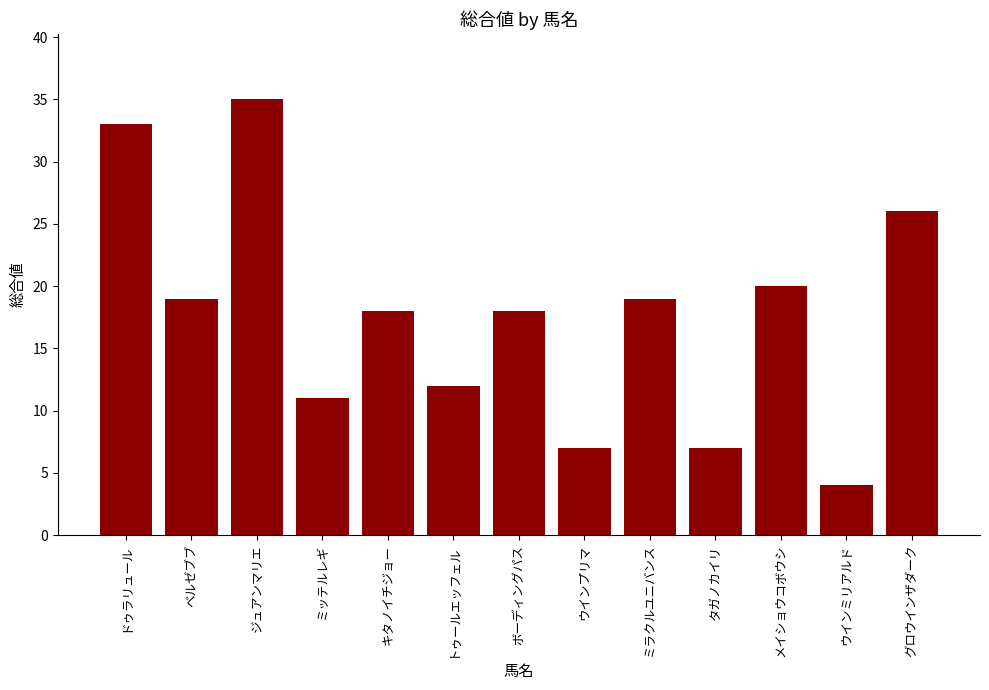

What is the change in value from ベルゼブブ to メイショウコボウシ?

+1